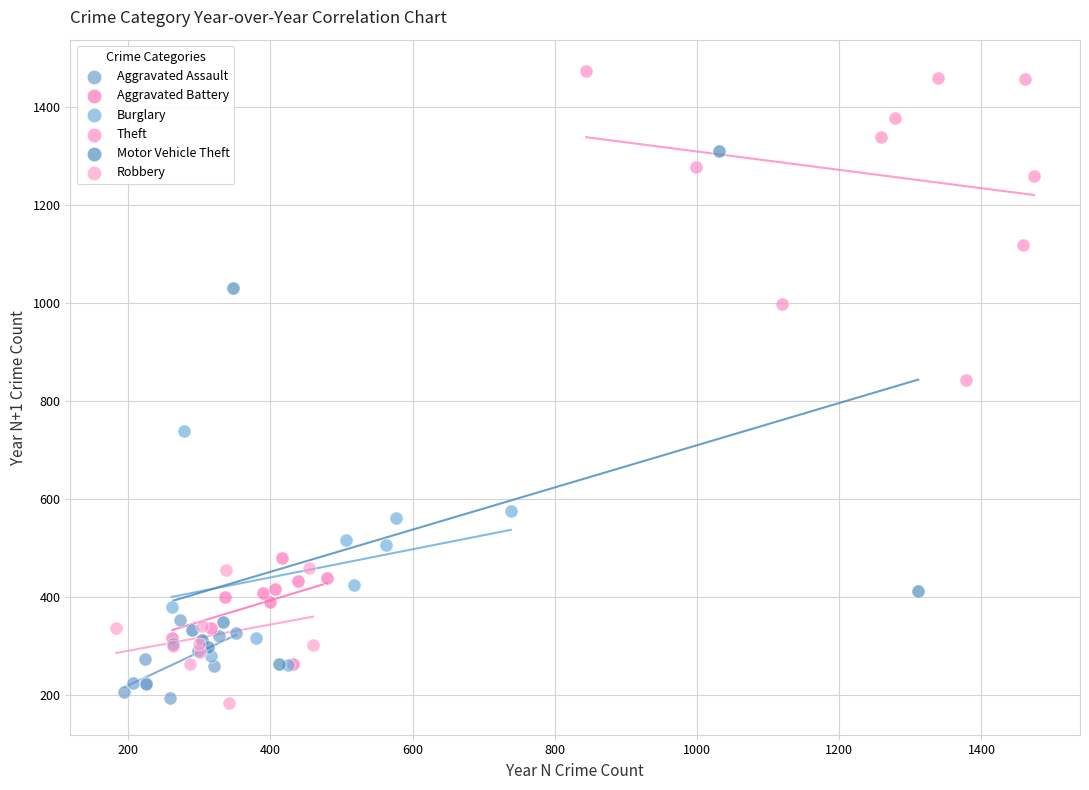

Which series contains the highest Y value?

Theft